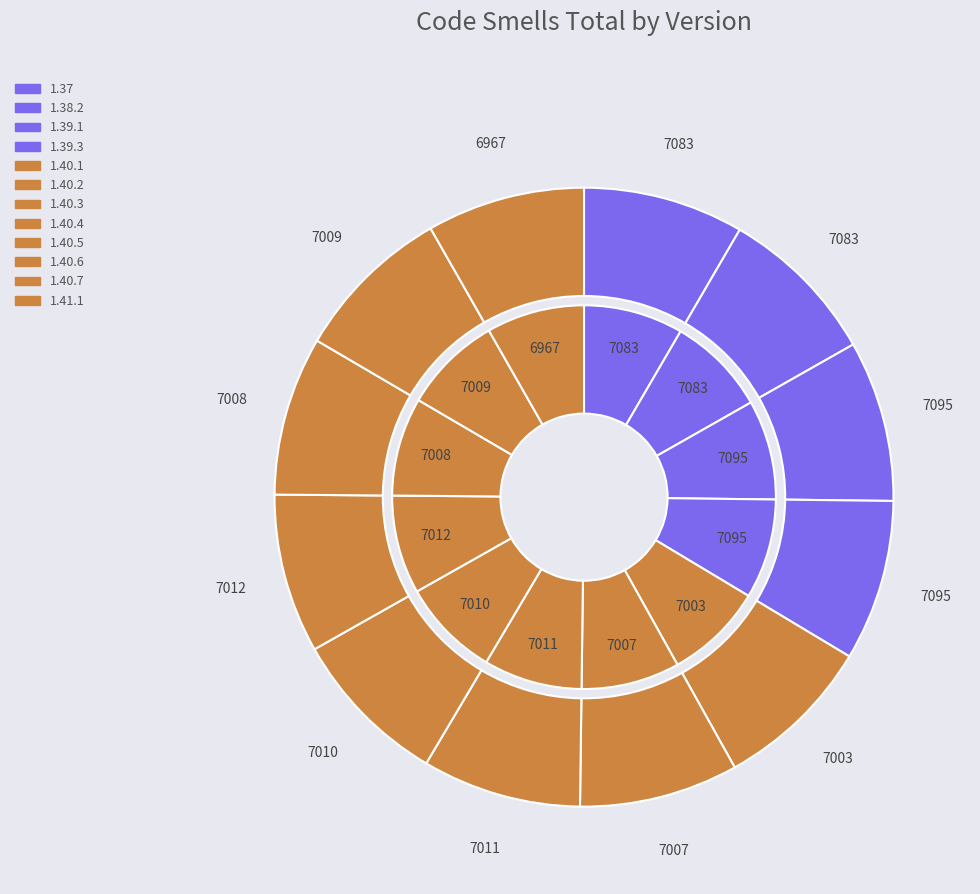

Rank the categories by value from lowest to highest.

1.41.1, 1.40.1, 1.40.2, 1.40.6, 1.40.7, 1.40.4, 1.40.3, 1.40.5, 1.37, 1.38.2, 1.39.1, 1.39.3